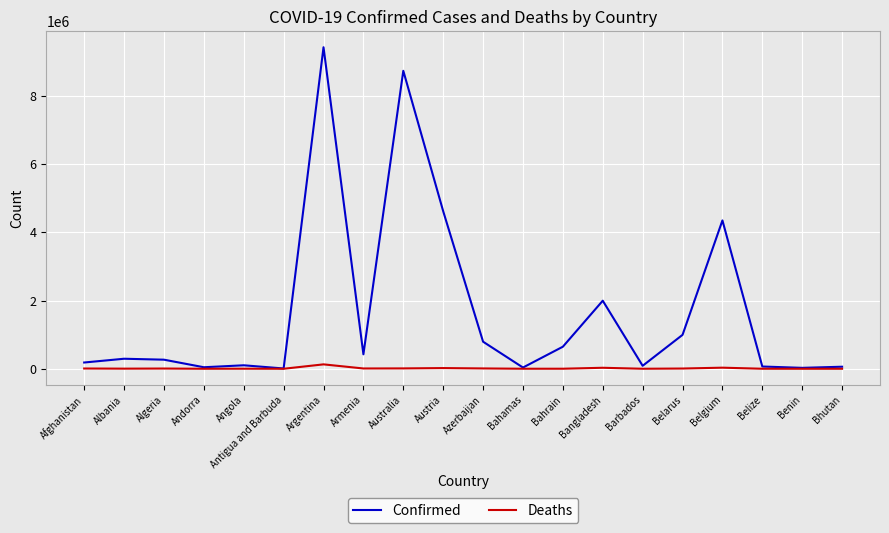

List the series in order of their overall mean, lowest first.

Deaths, Confirmed